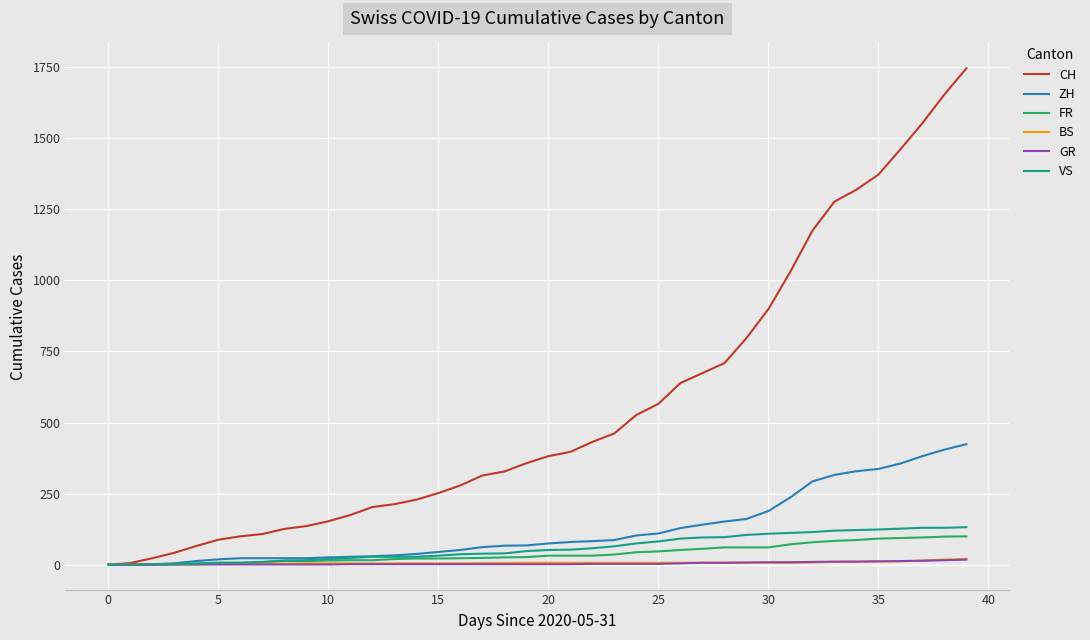

What is the greatest value displayed?

1746